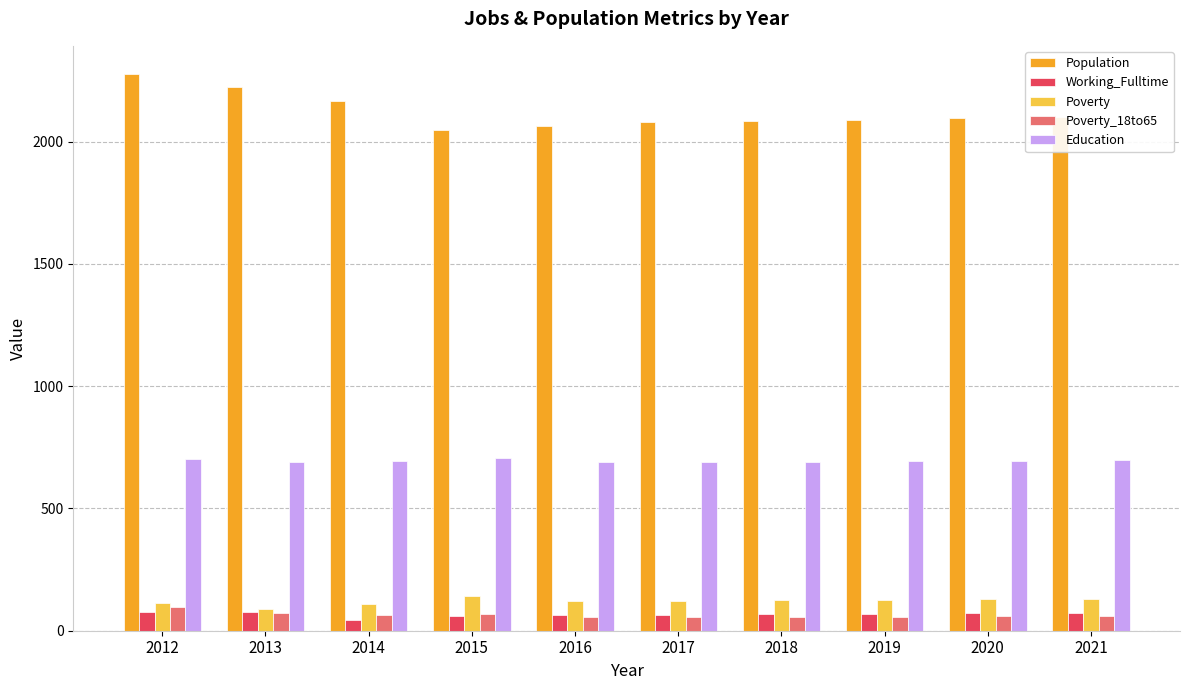

How many bars are there in total?

50